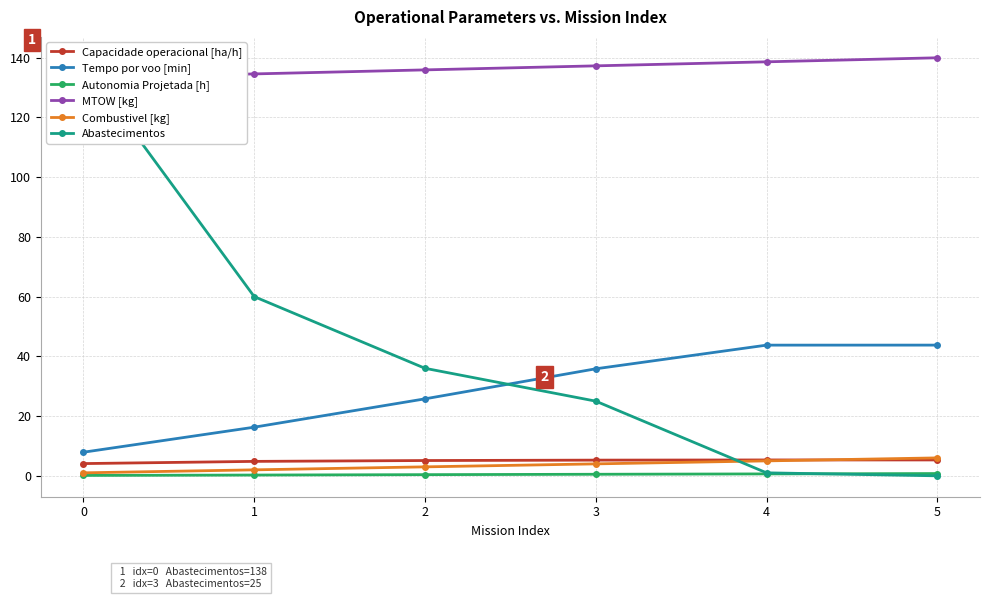

True or false: Autonomia Projetada [h] and Tempo por voo [min] cross at least once.

False